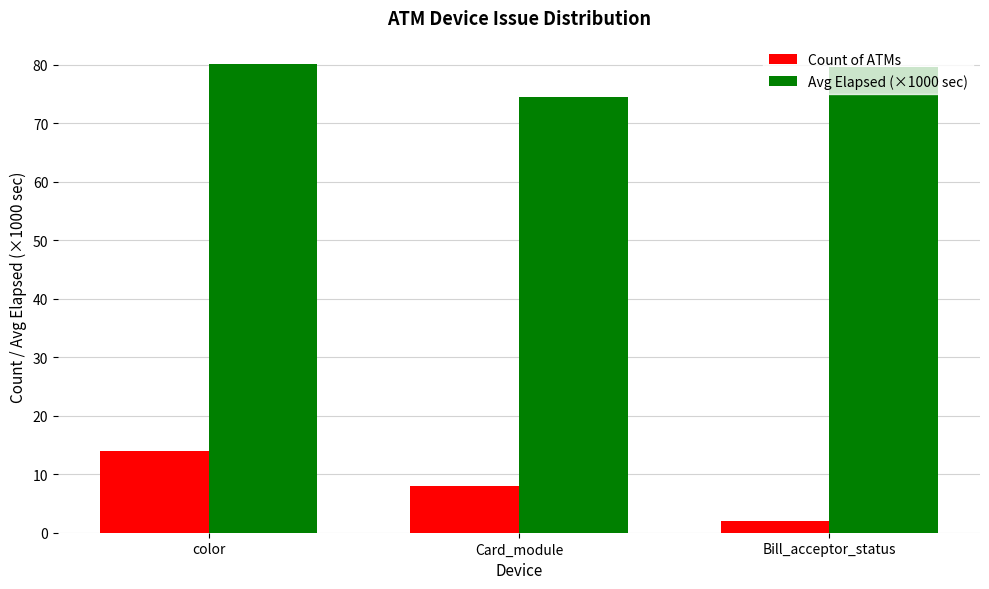

Does the chart contain any negative values?

No